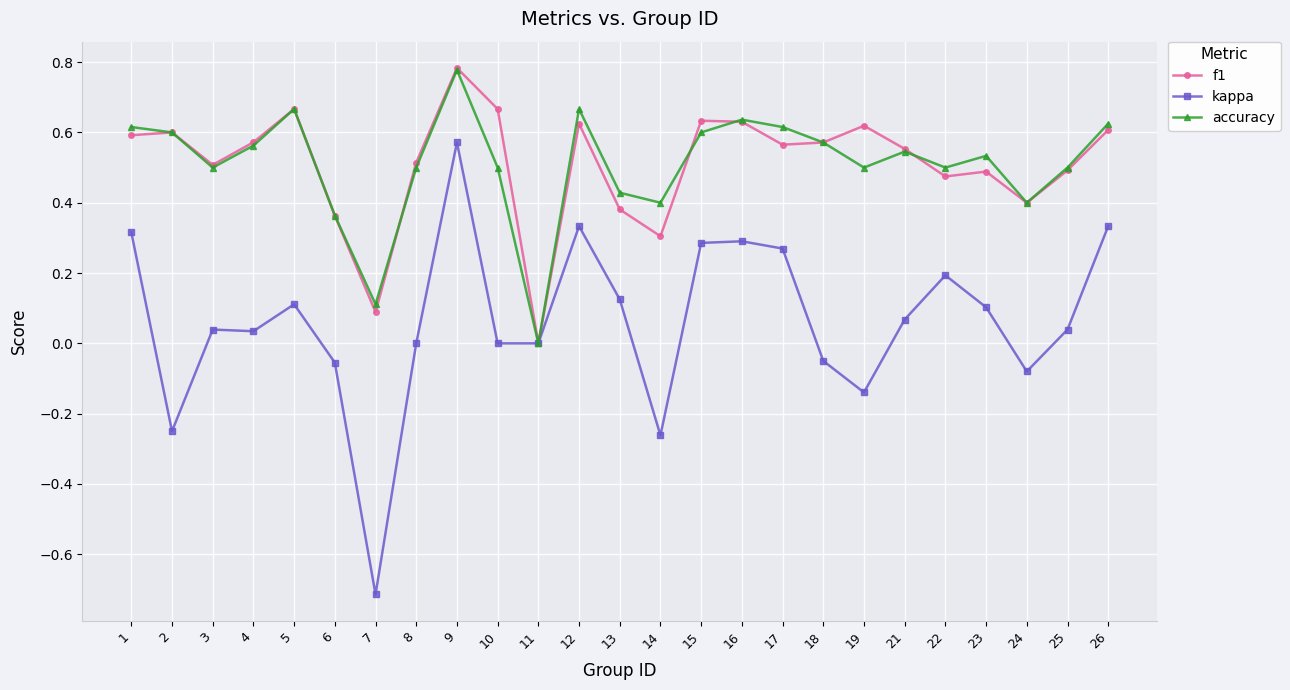

What are all the series names shown in the legend?

f1, kappa, accuracy